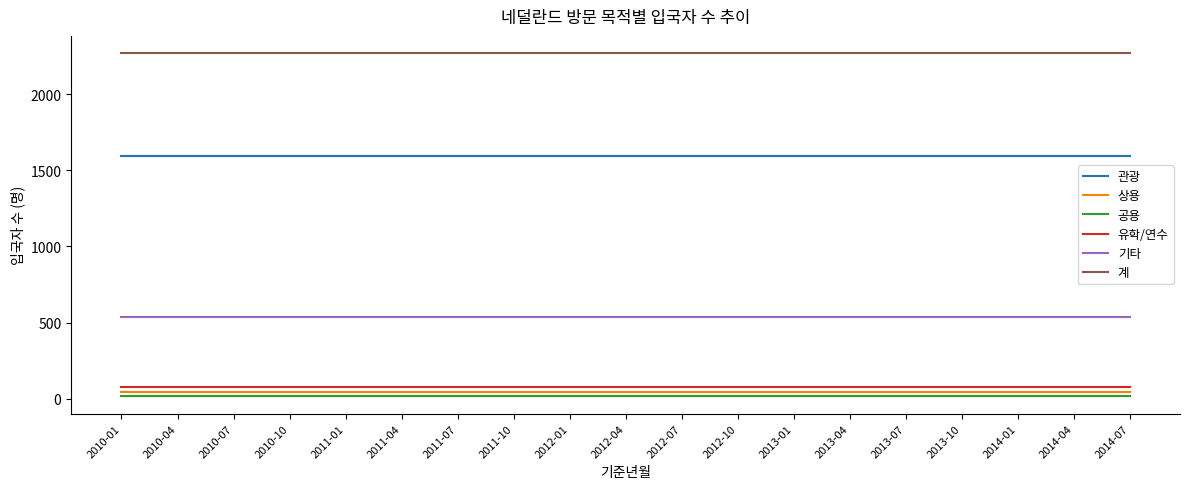

How many series are shown in this chart?

6